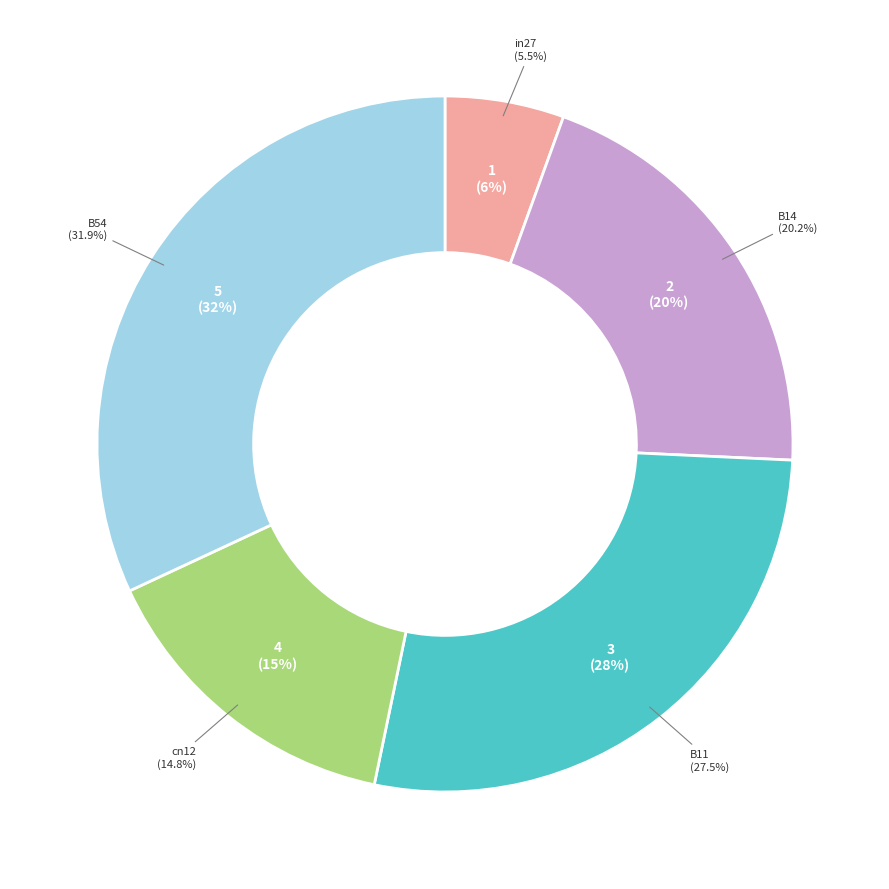

To the nearest percent, what portion does B54 represent?

32%